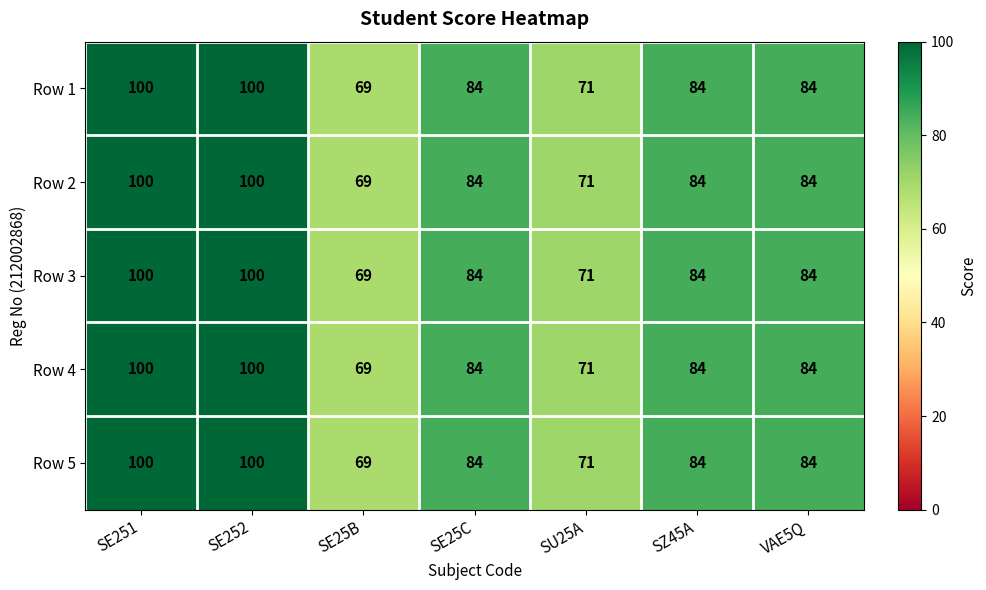

Where does the Row 4 series first go above 84?

SE251